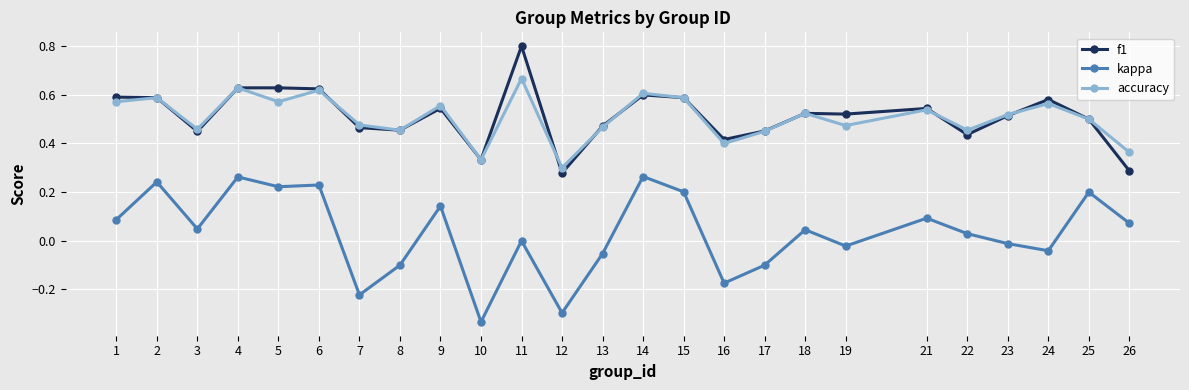

Between 9 and 14, which series saw the biggest shift?

kappa